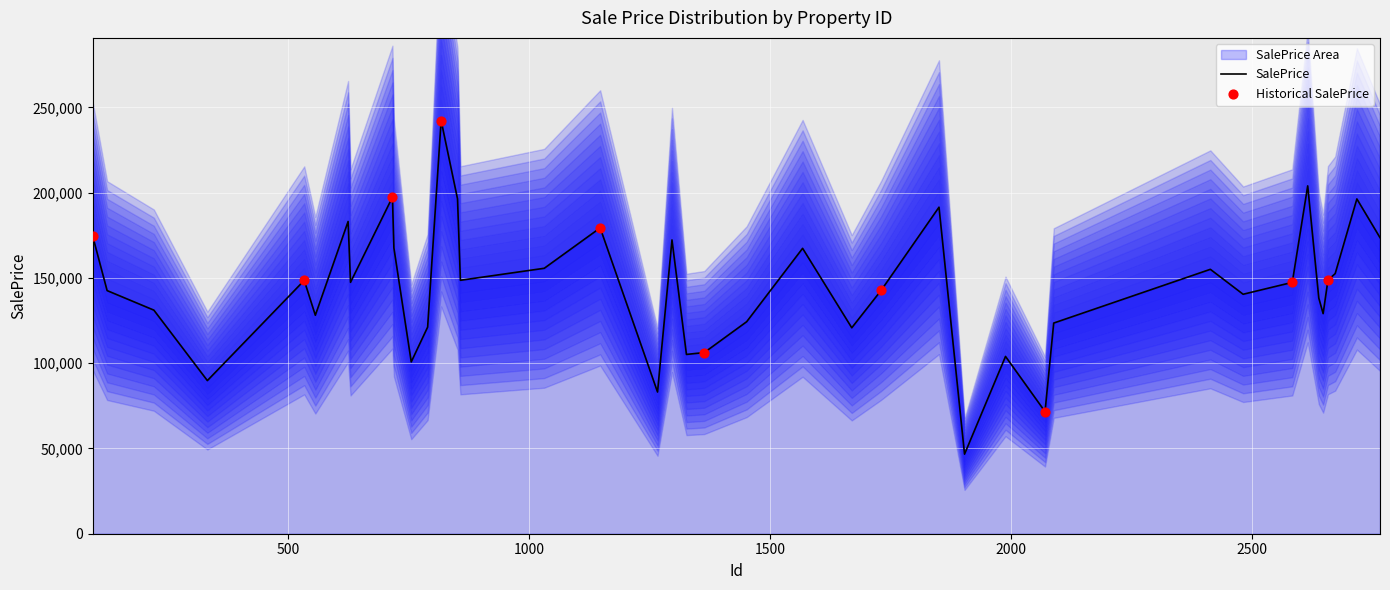

What is the change in value from 2658 to 790?

-27557.8